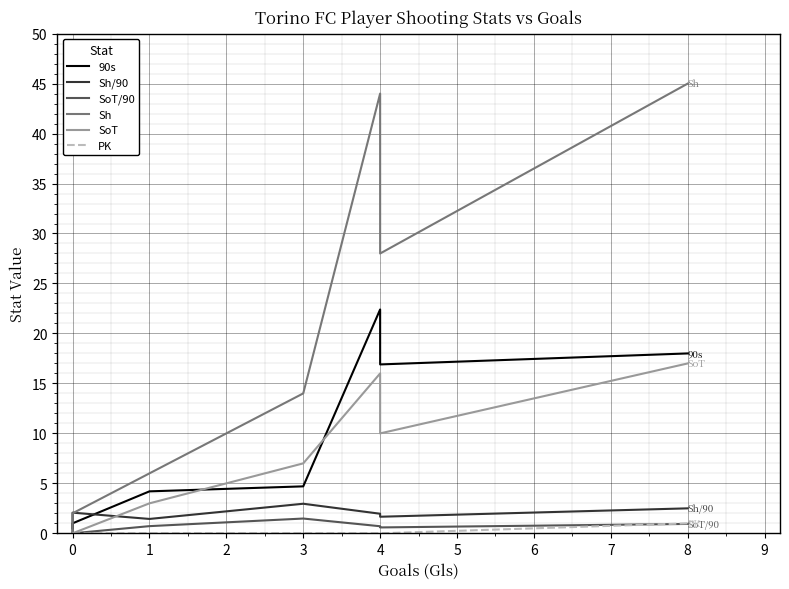

True or false: Sh and SoT cross at least once.

False